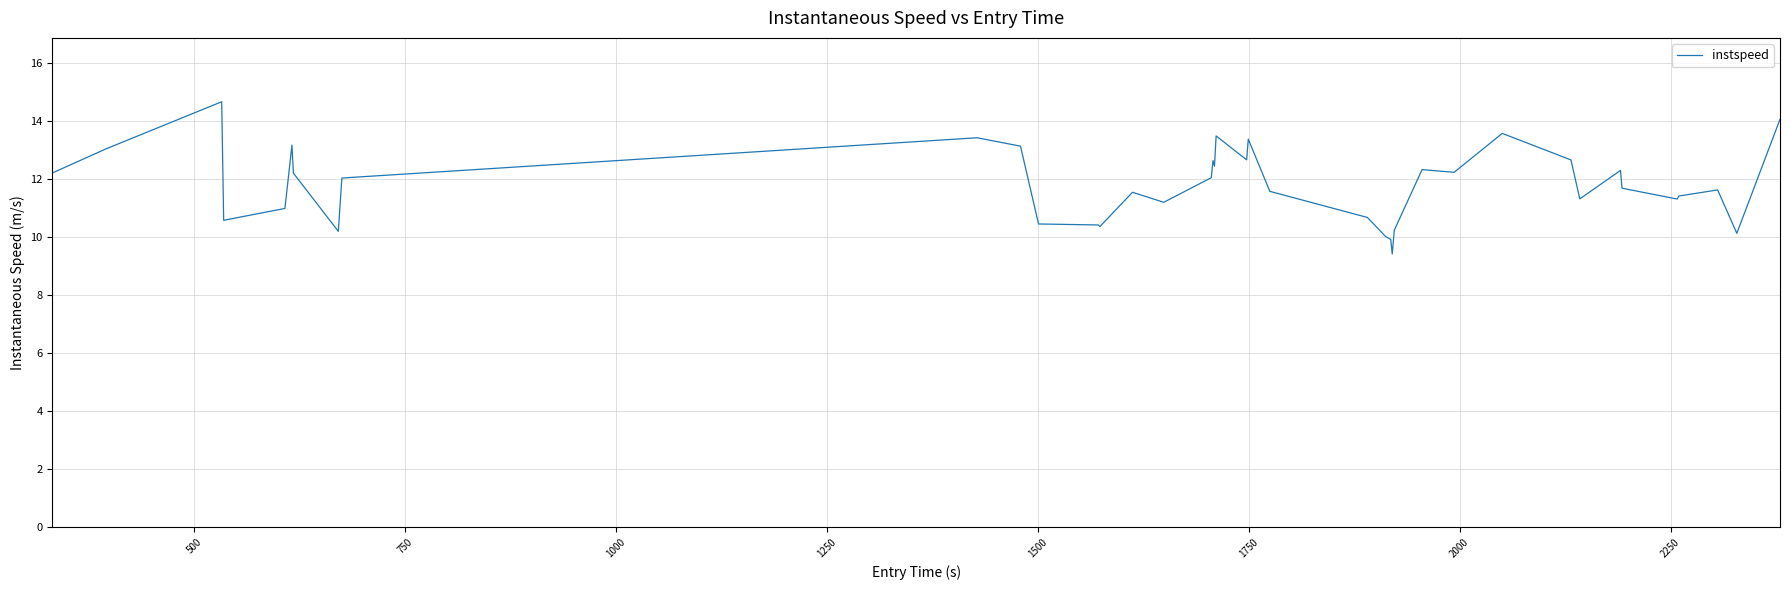

What is the sum of all values?

472.6